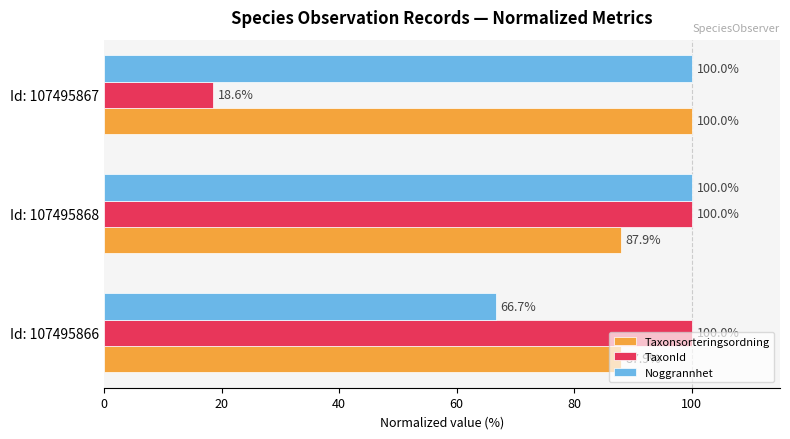

List the series in order of their overall mean, highest first.

Taxonsorteringsordning, Noggrannhet, TaxonId